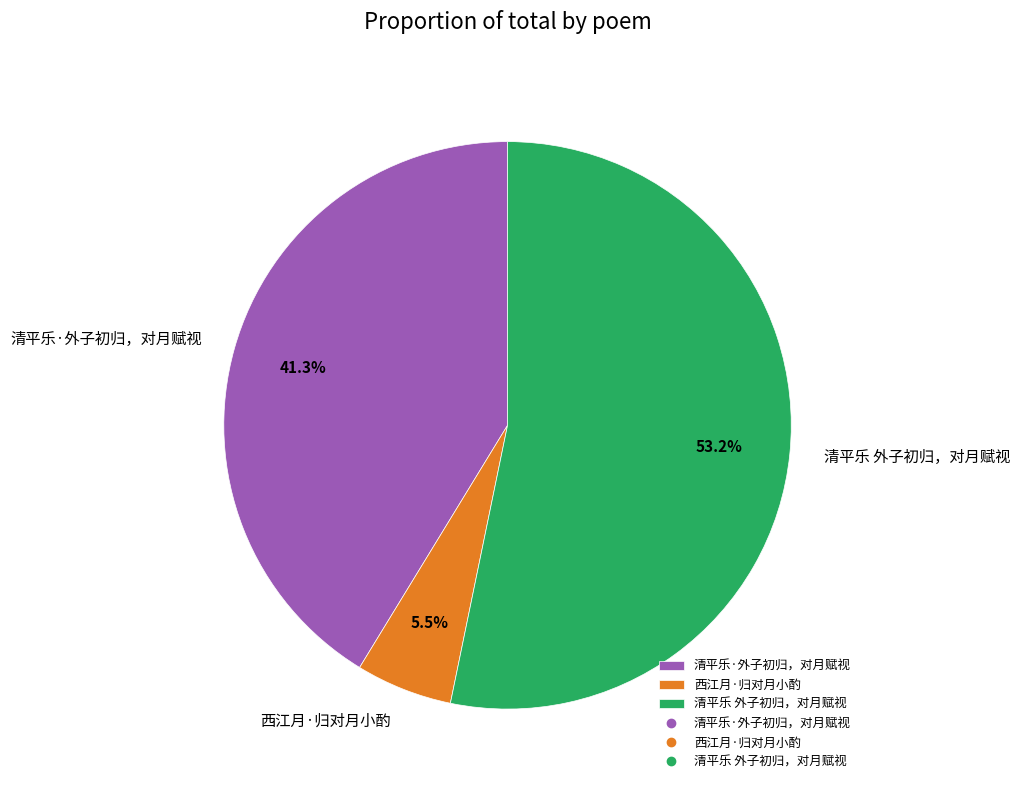

Do 西江月·归对月小酌 and 清平乐·外子初归，对月赋视 together represent more than half of the pie?

No